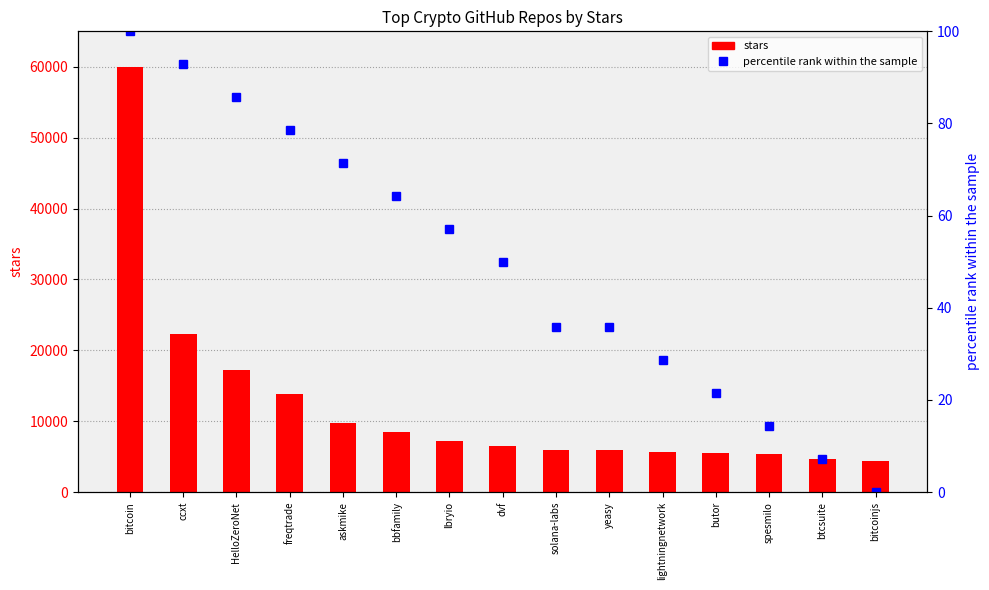

How many values in percentile rank within the sample are above zero?

14